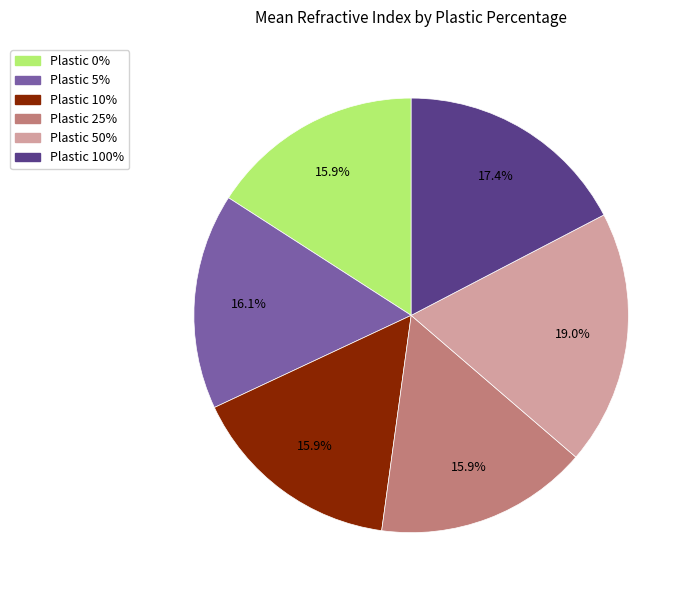

Is there a majority slice in this chart?

No